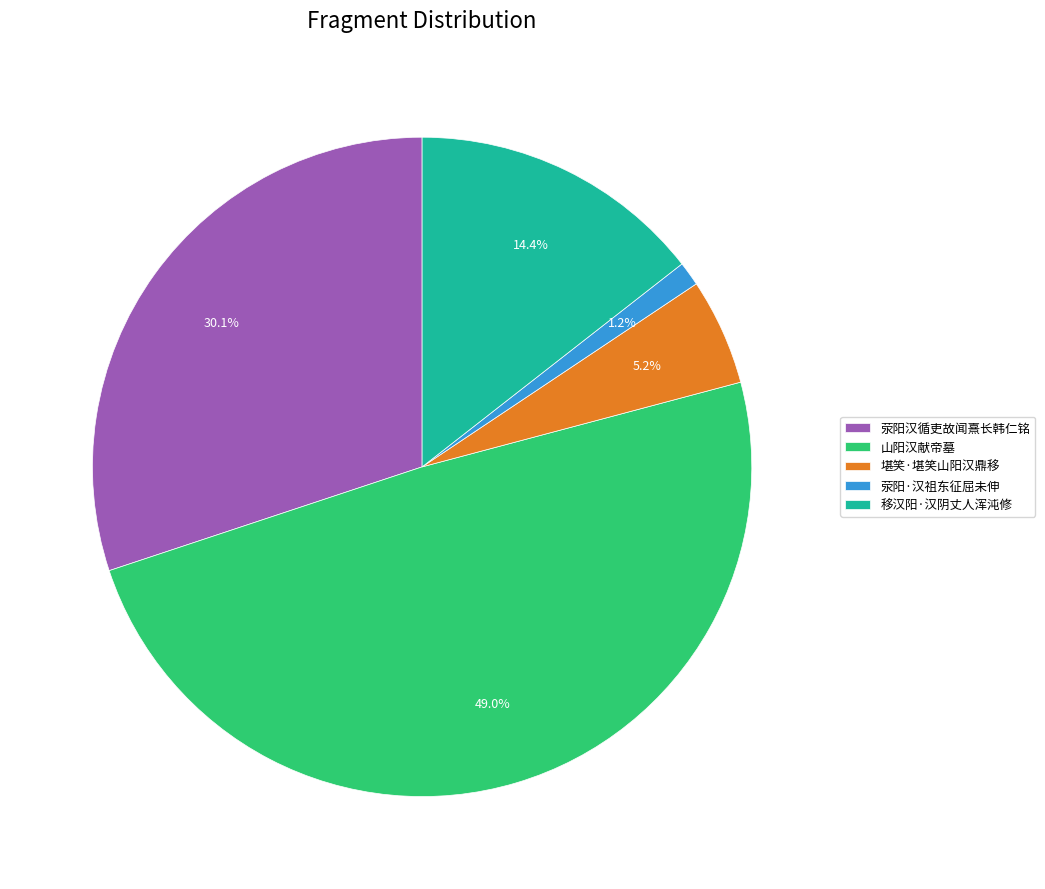

How many segments does this pie chart have?

5